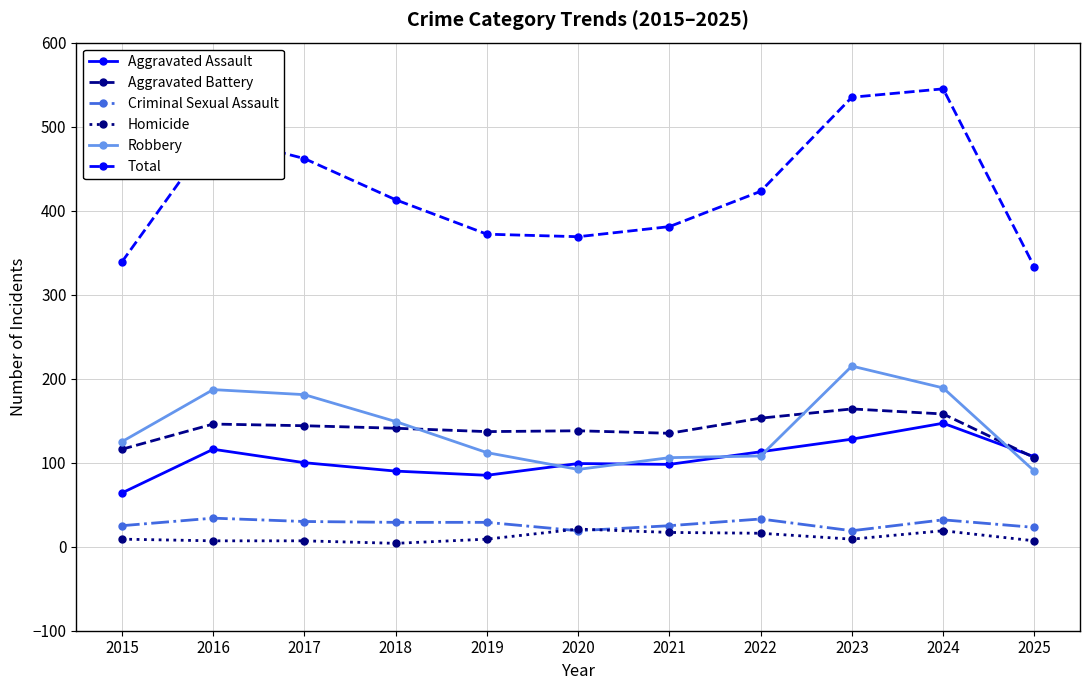

True or false: Robbery has more than 0 points higher than both neighbors.

True